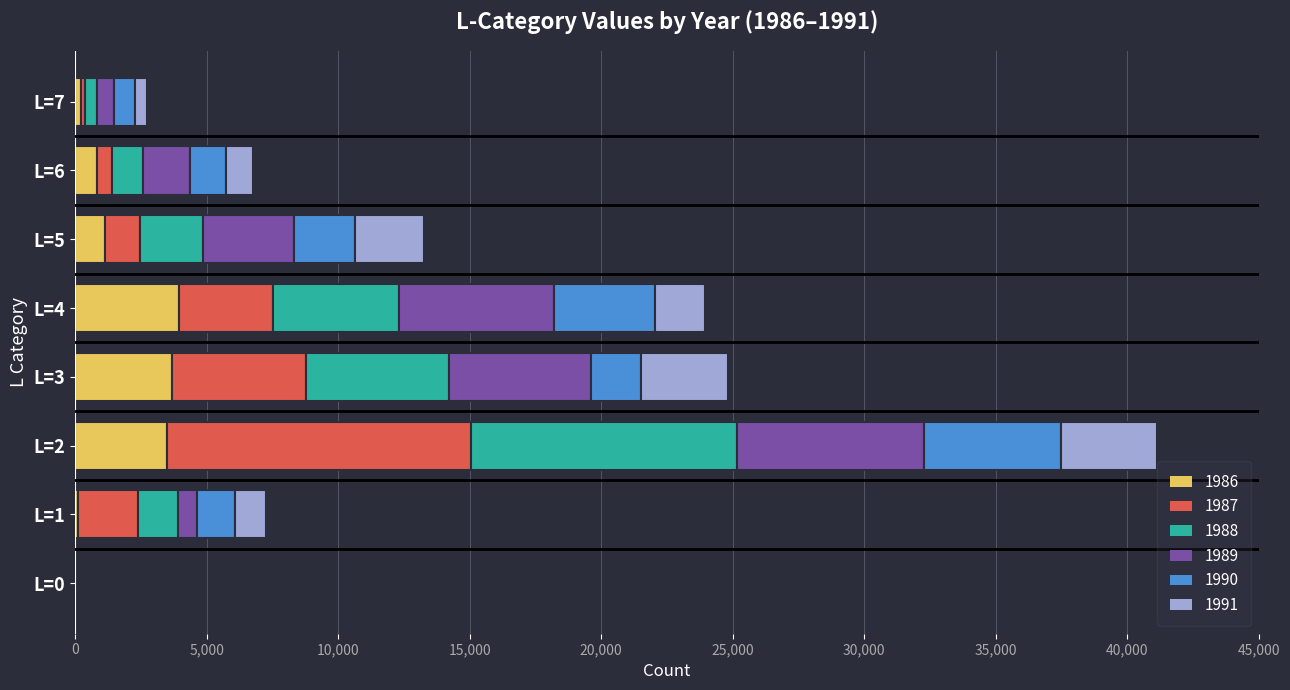

How many data points does each series have?

8